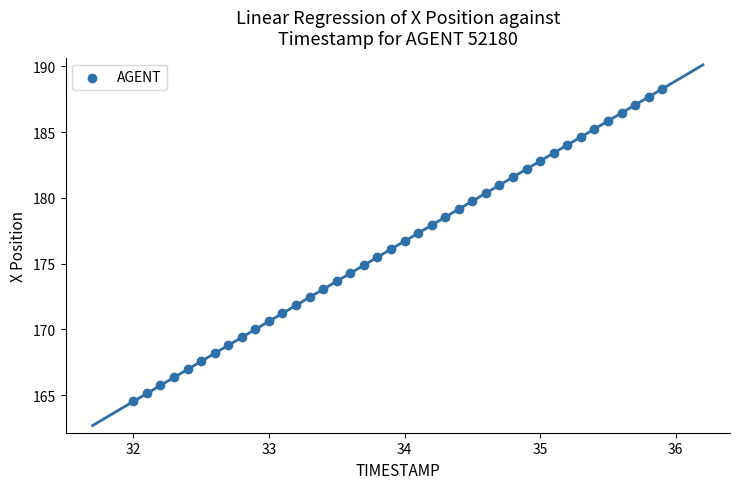

What is the range of Y values (max minus min)?

23.7